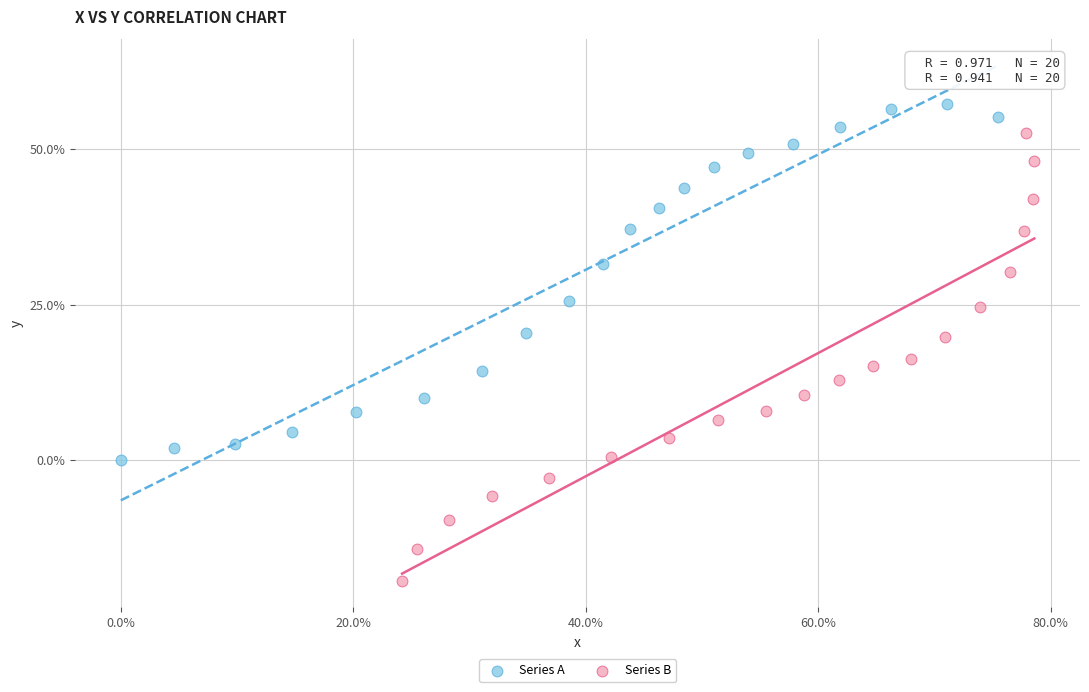

Which series contains the lowest Y value?

Series B